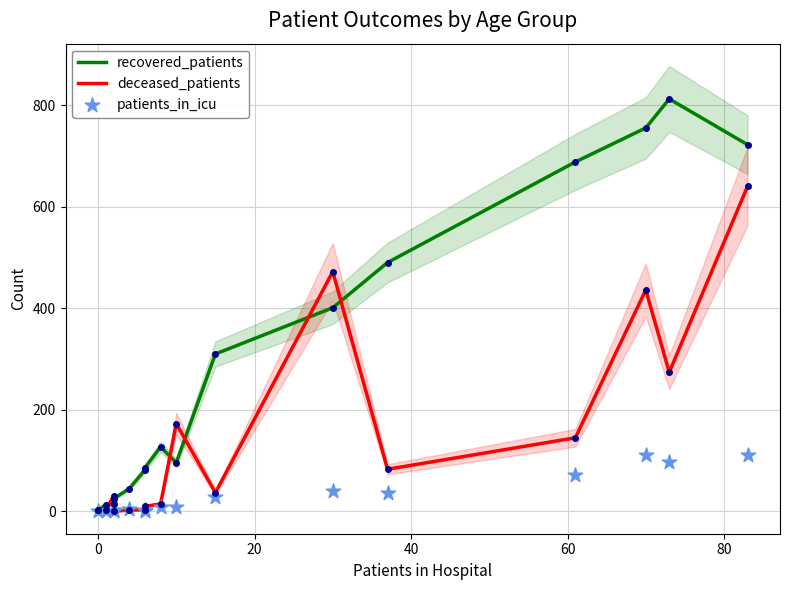

Is the value of recovered_patients at −20 greater than the value of patients_in_icu at 60?

No